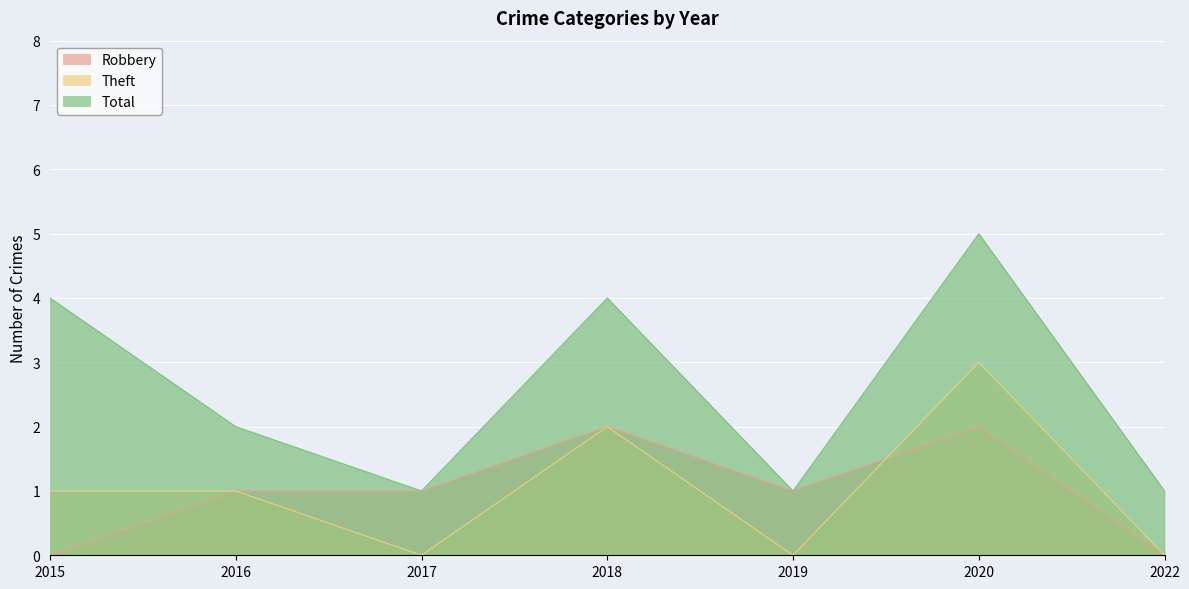

At which category does the chart reach its minimum across all series?

2015